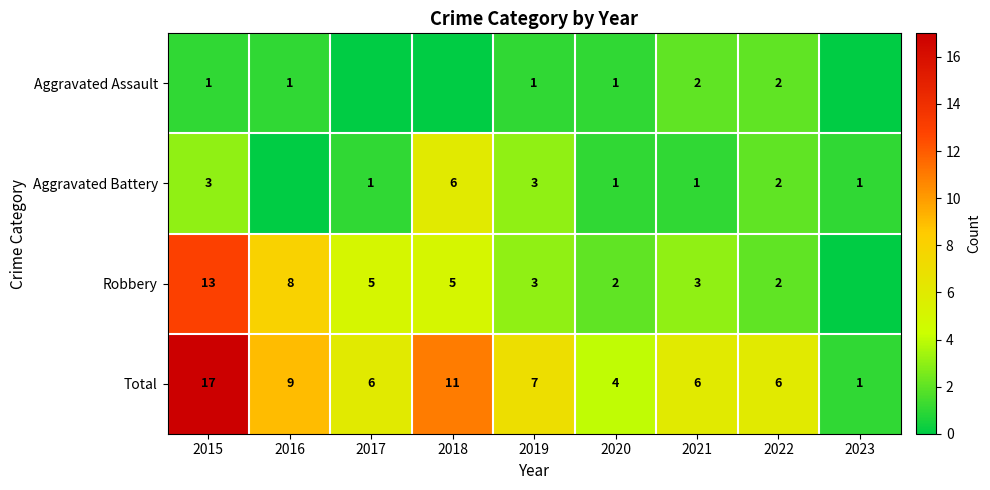

Where does the Total series first go above 6?

2015